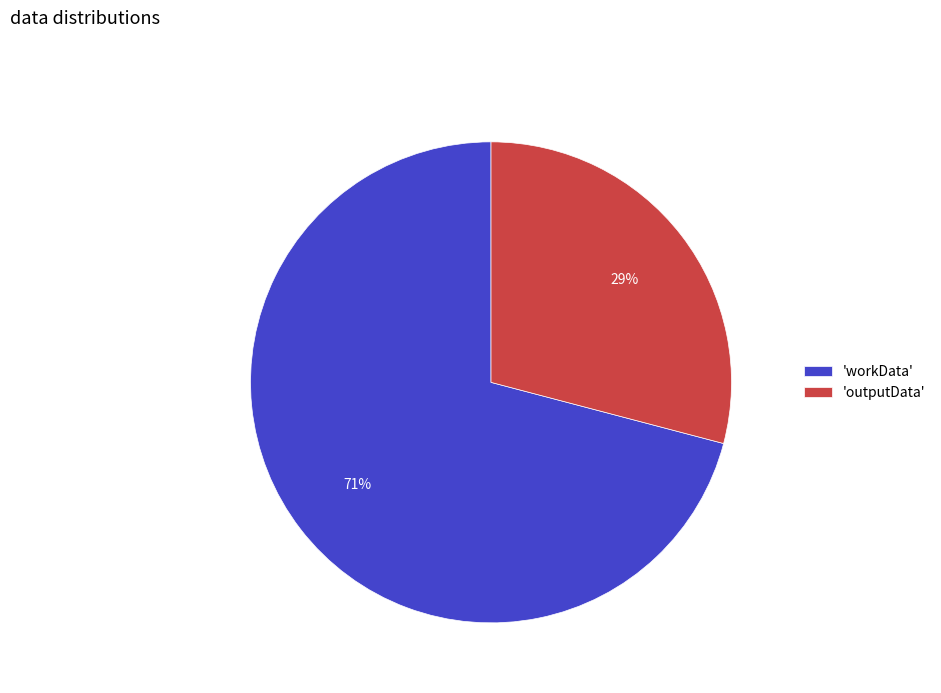

Which category has the biggest portion of the pie?

'workData'